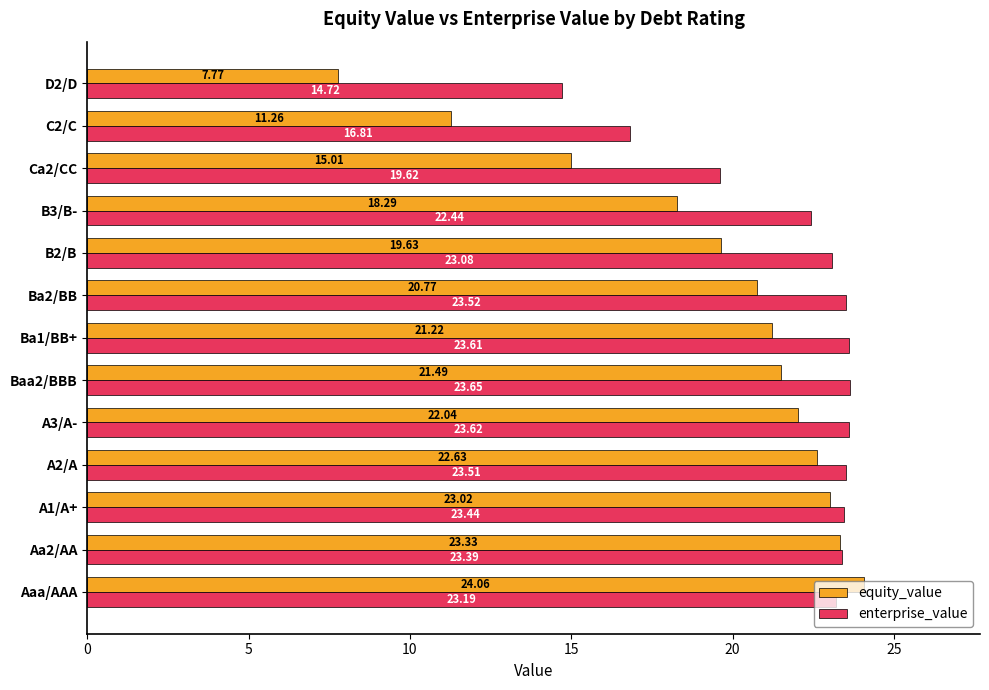

What is the smallest value displayed?

7.8